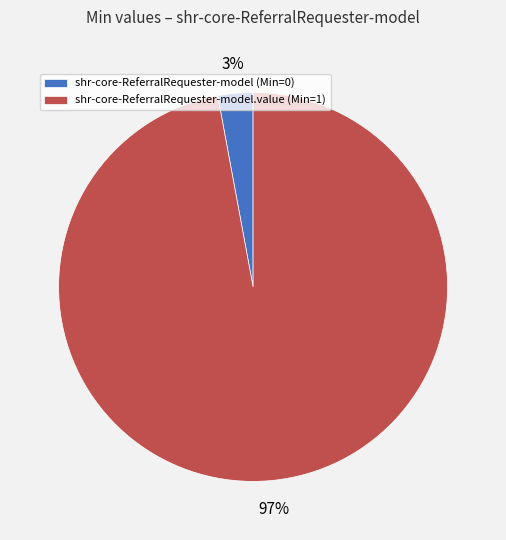

True or false: shr-core-ReferralRequester-model (Min=0) accounts for 3% of the total.

True